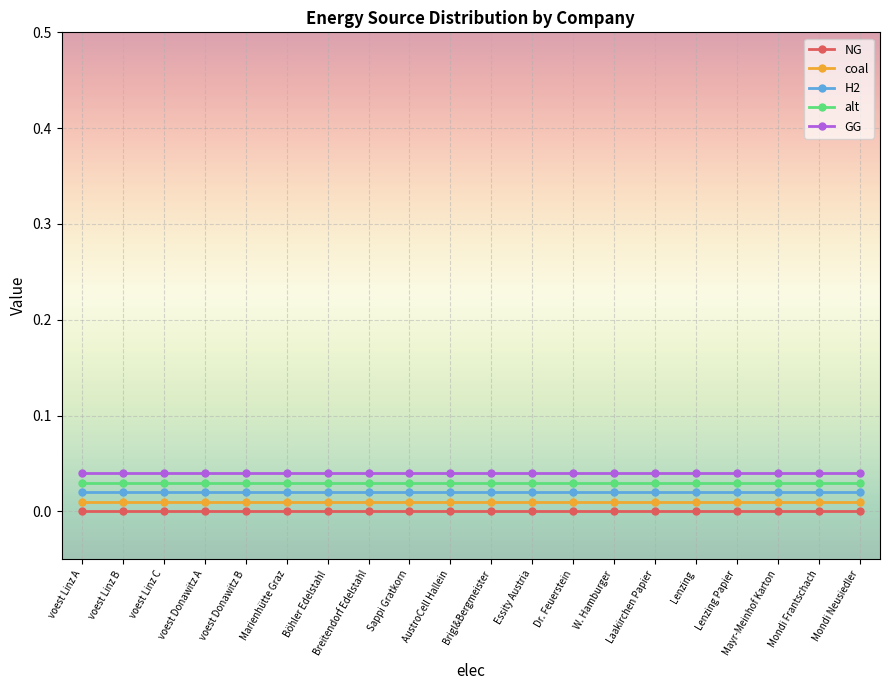

Rank the series by their maximum value, from highest to lowest.

GG, alt, H2, coal, NG